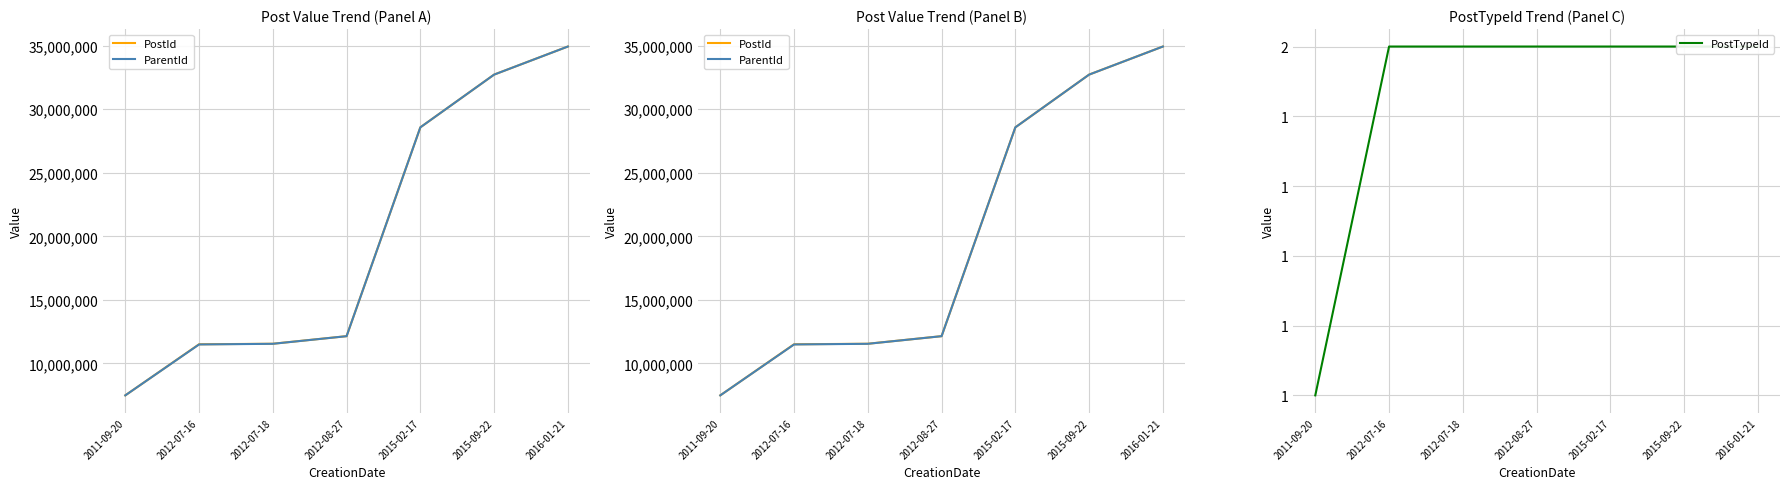

Which category has the lowest value in the ParentId series?

2011-09-20